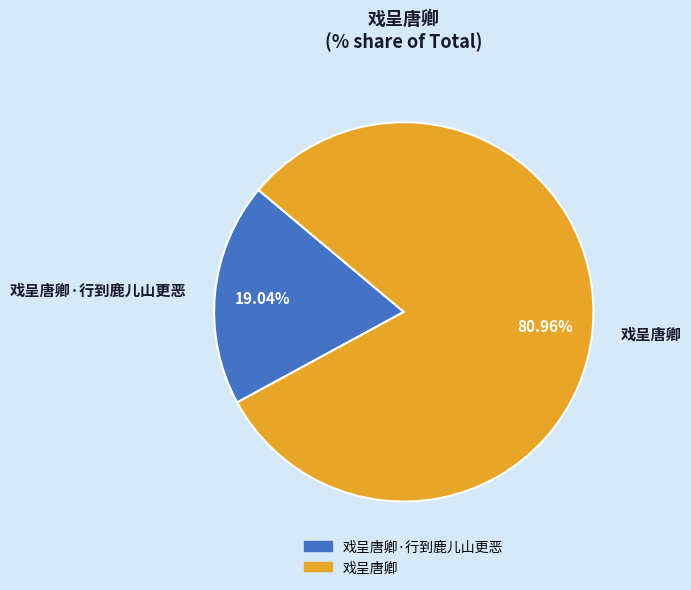

Between 戏呈唐卿 and 戏呈唐卿·行到鹿儿山更恶, which is larger?

戏呈唐卿